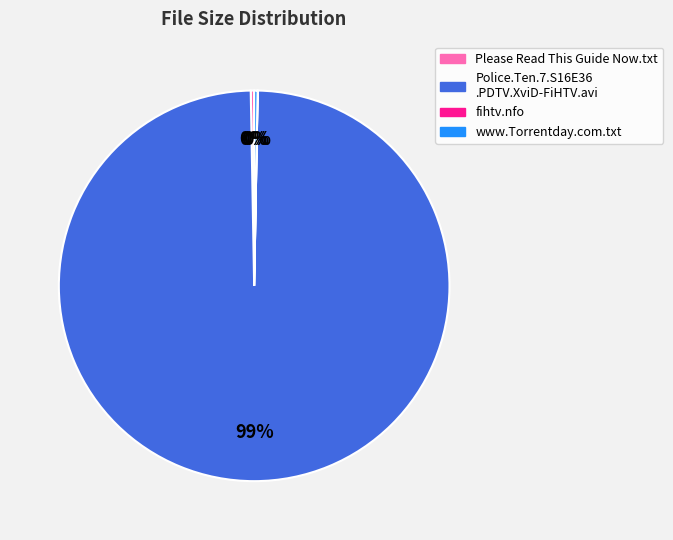

To the nearest percent, what is the average slice percentage?

25%